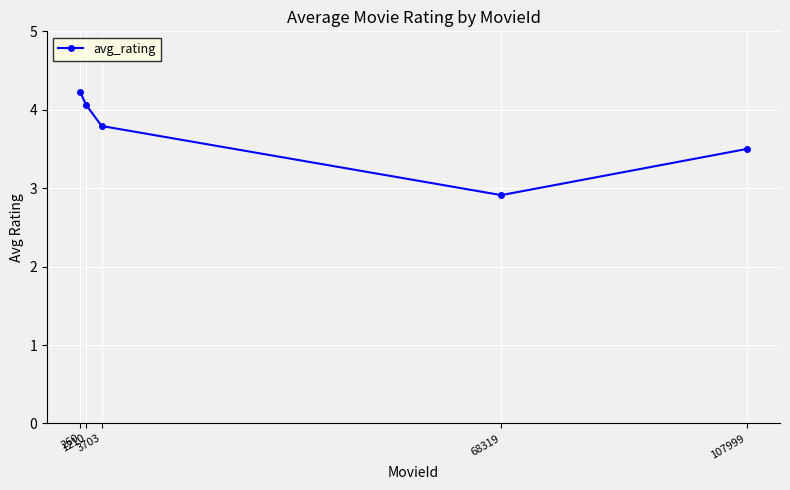

Read the value at 260.

4.2